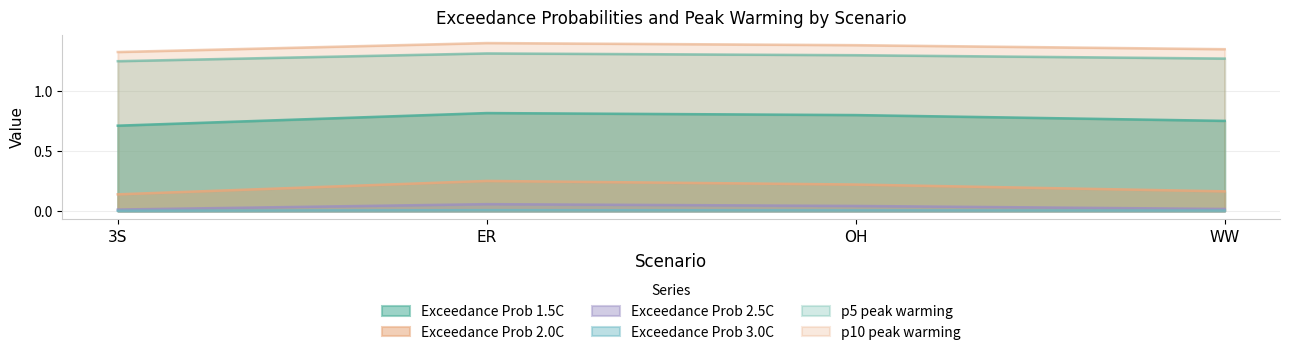

Which category has the highest value in the Exceedance Prob 3.0C series?

ER